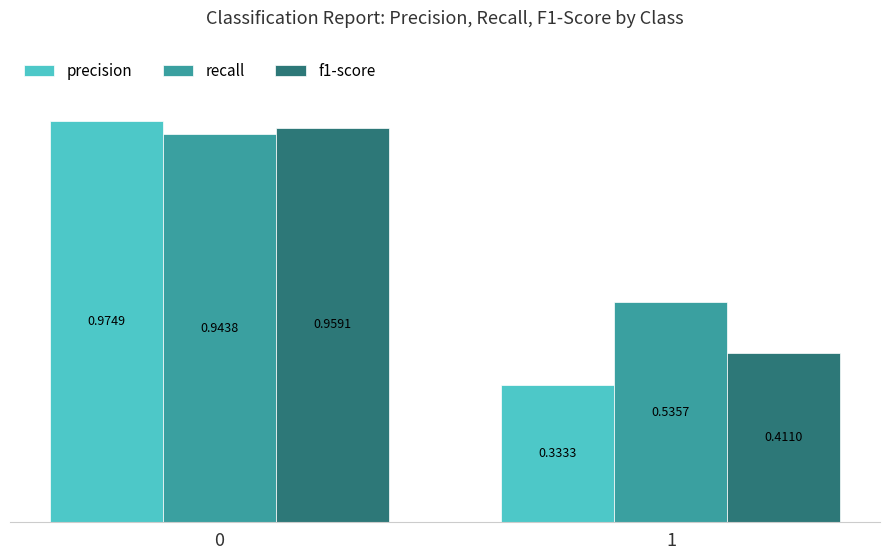

Which series has the largest total across all categories?

recall